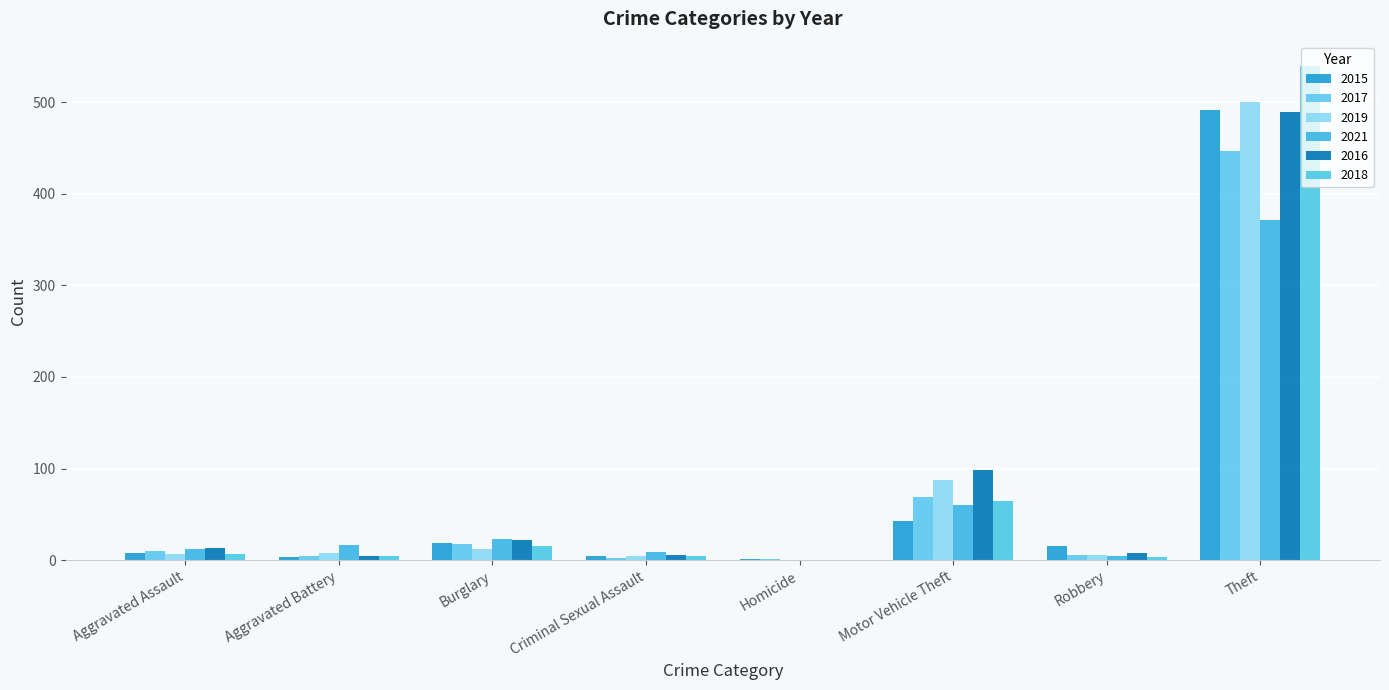

At which label is 2016 closest to 244?

Motor Vehicle Theft